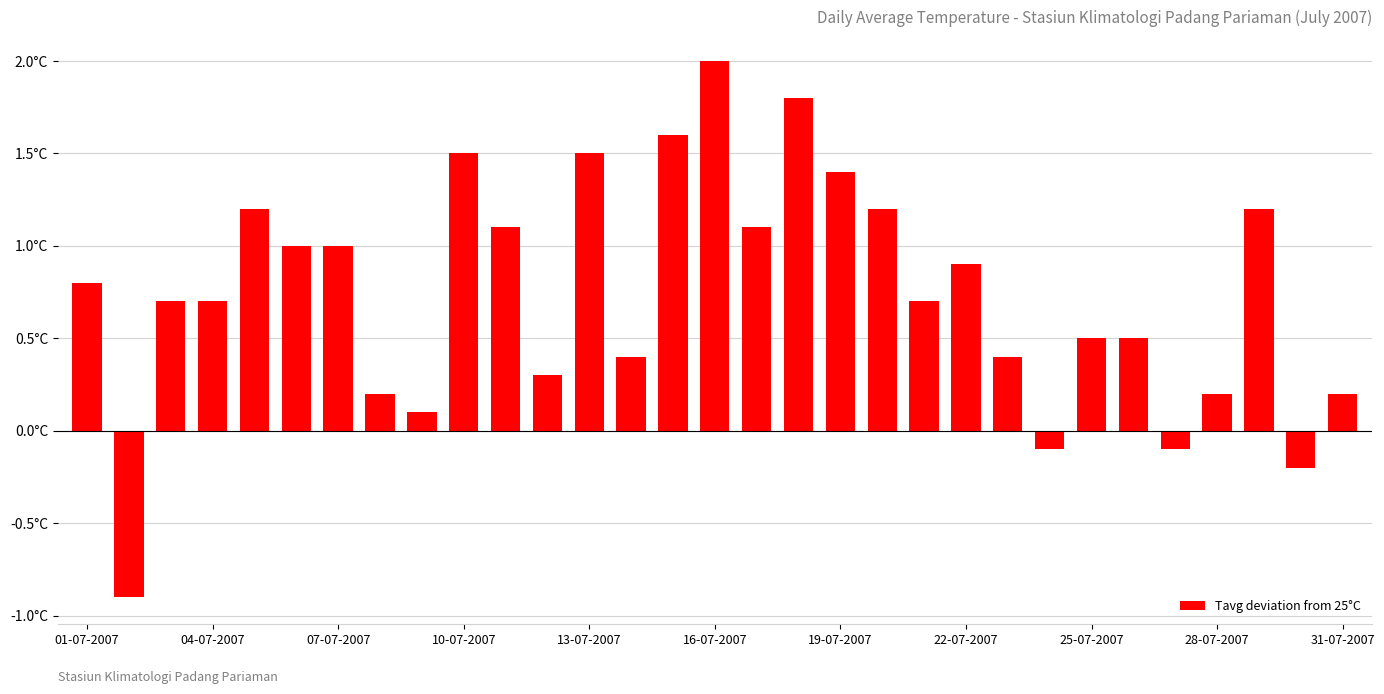

What is the difference between the second highest and minimum values?

2.7